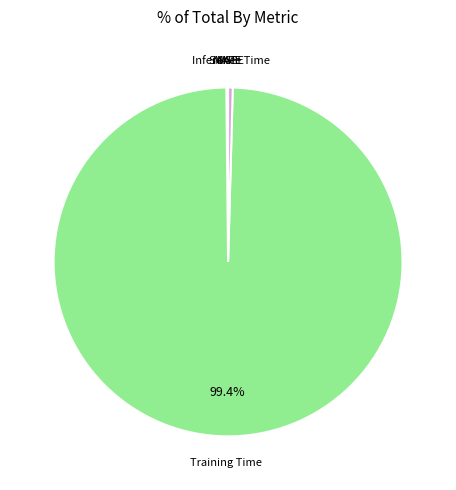

Combined, do Inference Time and Training Time account for over 50%?

Yes